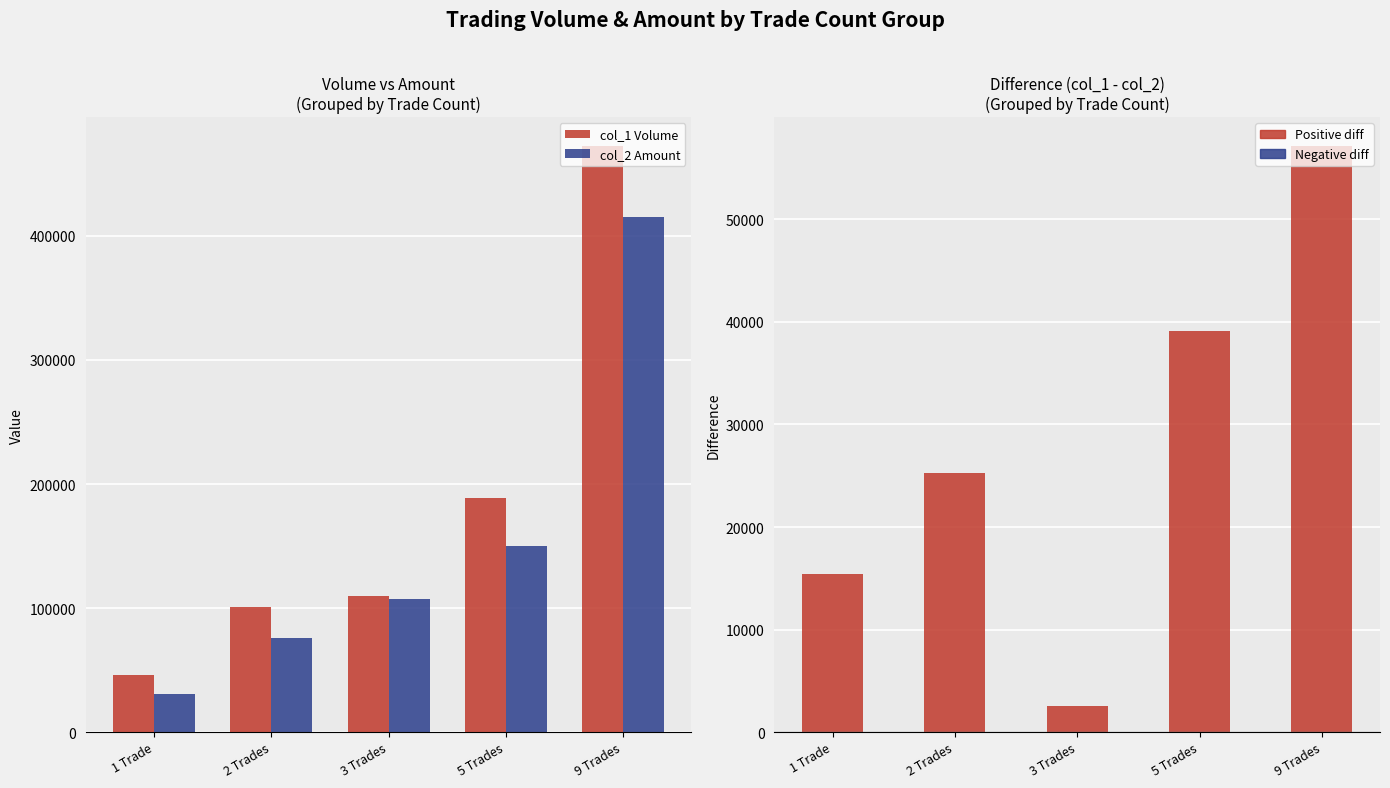

Reading left to right, transcribe all the data shown in this chart.

col_1 Volume: 46000	101000	110000	189000	472000
col_2 Amount: 30600	75750	107400	149910	414900
col_1 - col_2 (Difference): 15400	25250	2600	39090	57100